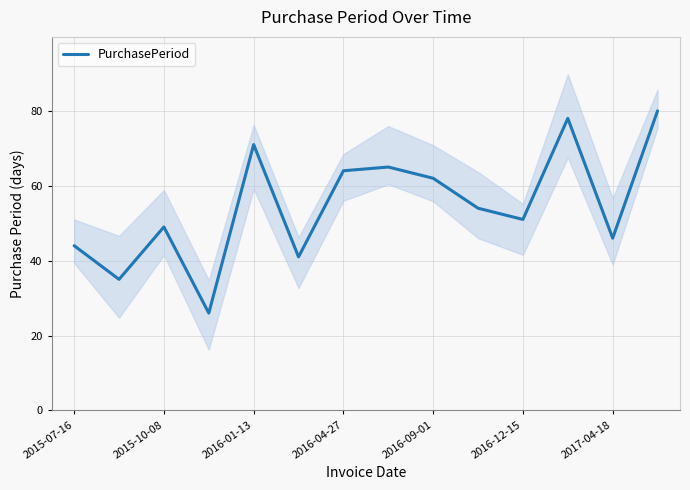

What is the average value?

55